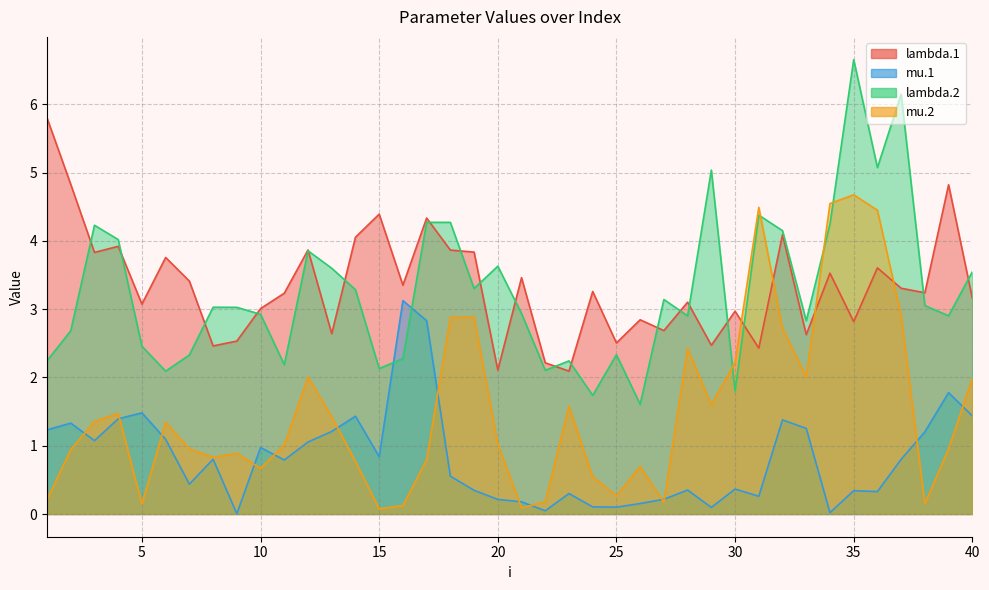

What is the difference between the maximum and second lowest values in the mu.1 series?

3.1